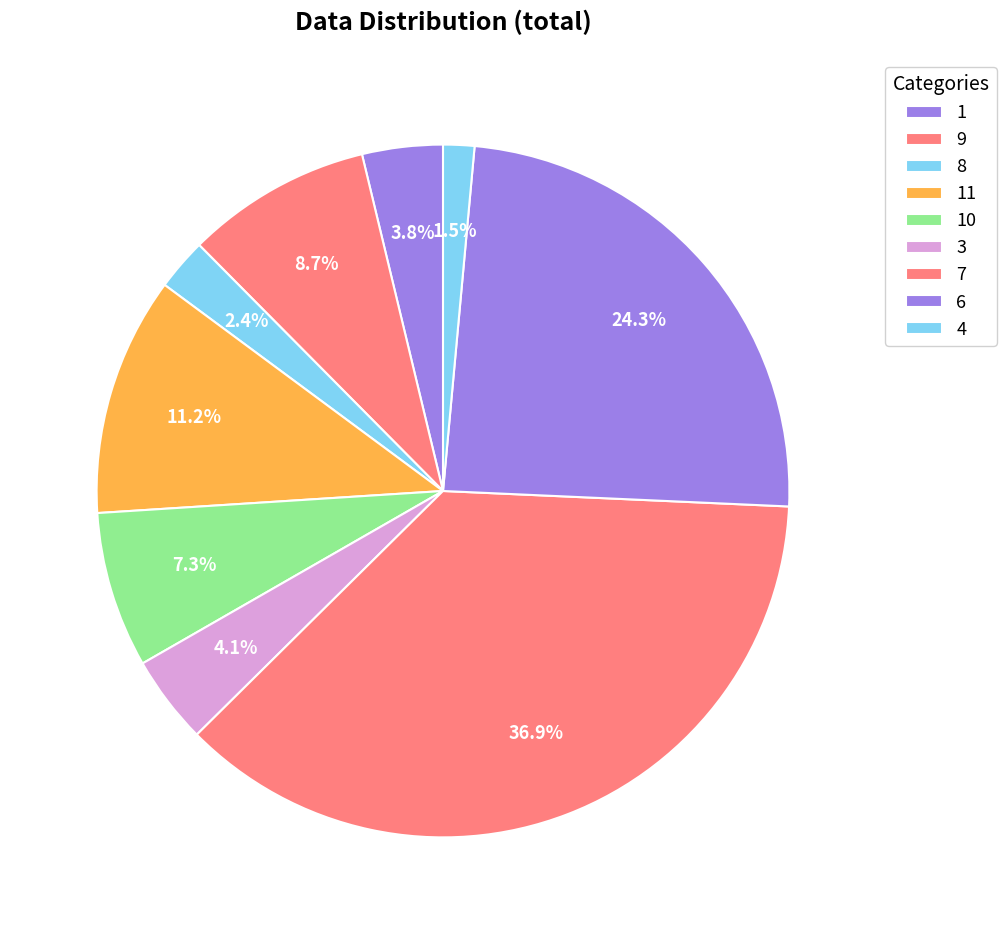

Count the number of slices in the pie.

9